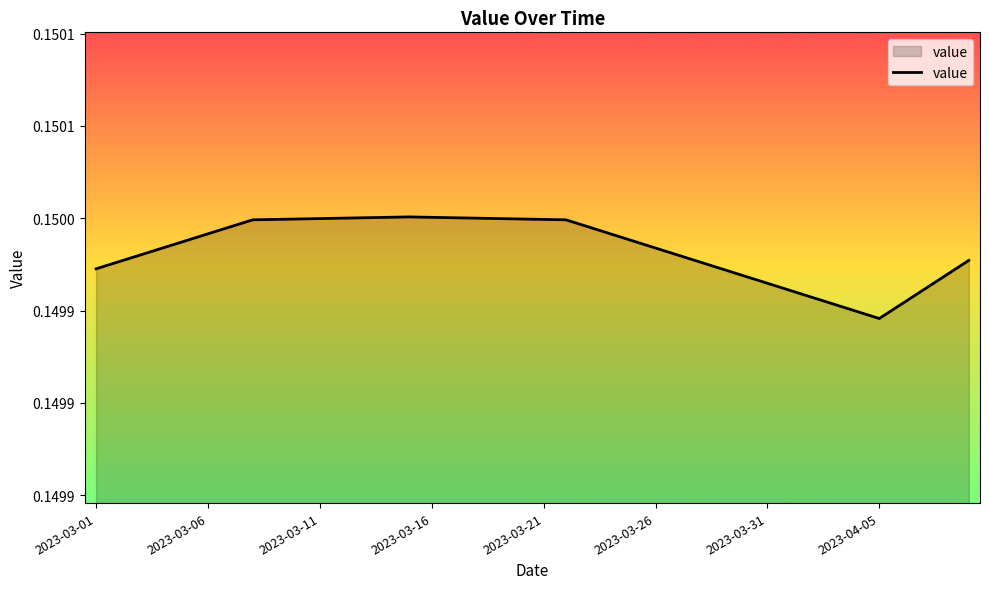

What is the smallest value displayed?

0.1